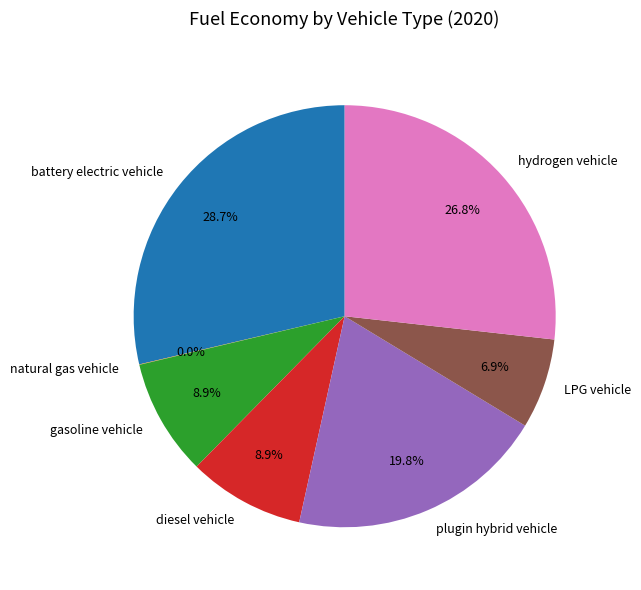

To the nearest percent, what is the combined percentage of battery electric vehicle and LPG vehicle?

36%